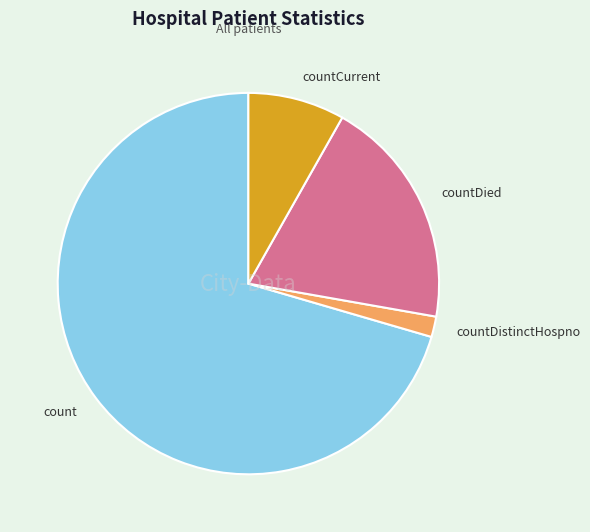

True or false: count accounts for 81% of the total.

False